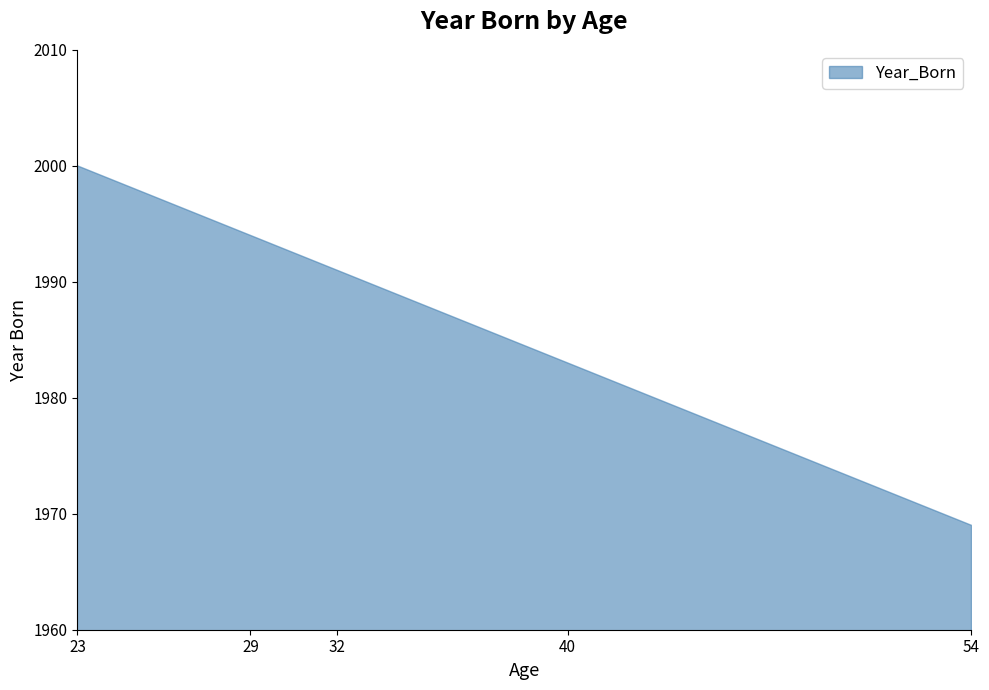

What is the average value?

1987